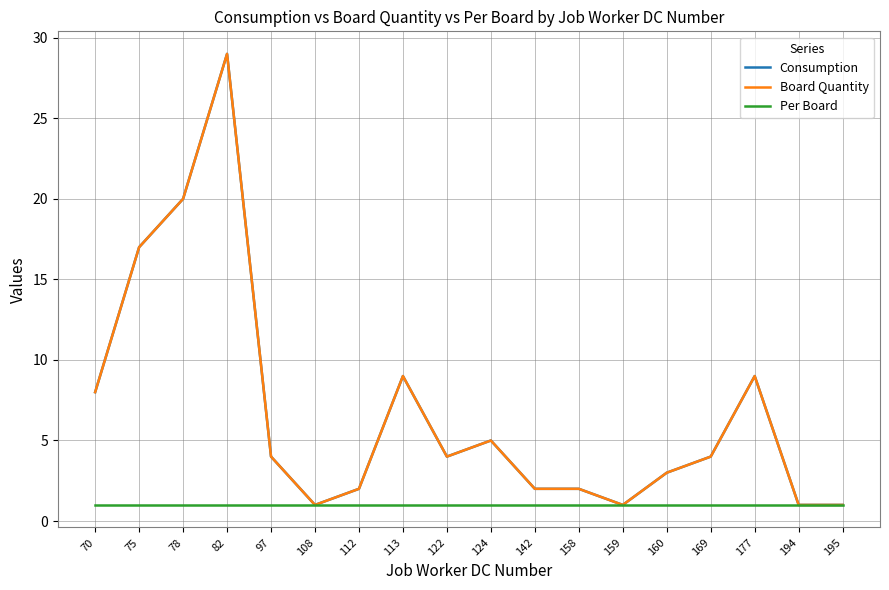

True or false: Board Quantity and Consumption cross at least once.

False